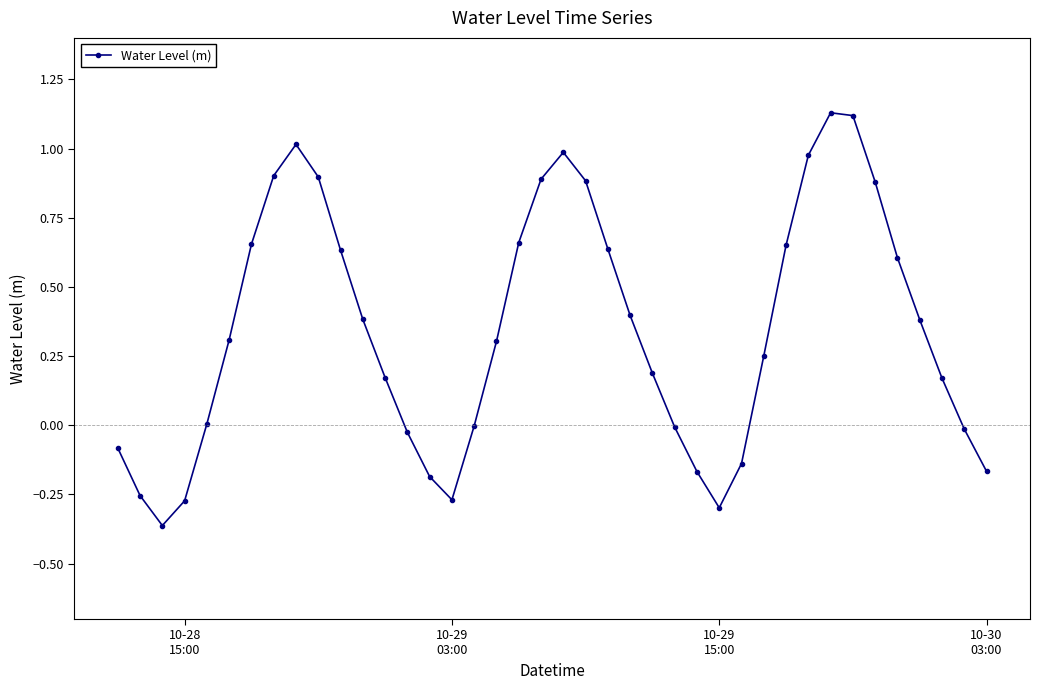

Count the number of data series in this chart.

1